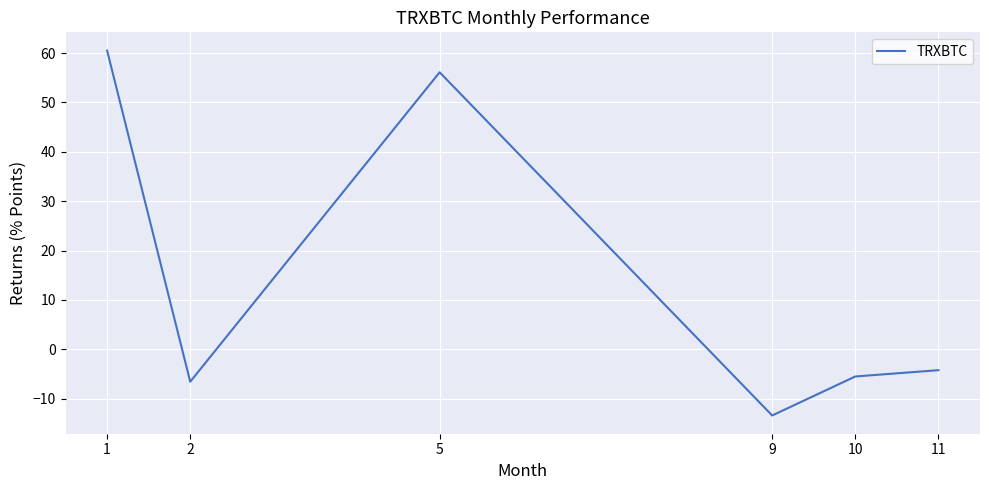

True or false: the data shows 56.1 at 5.

True